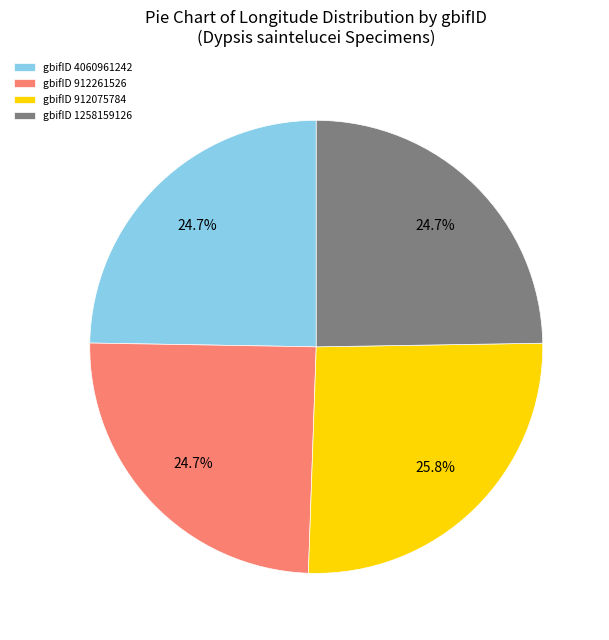

Which has a higher value, gbifID 912261526 or gbifID 912075784?

gbifID 912075784